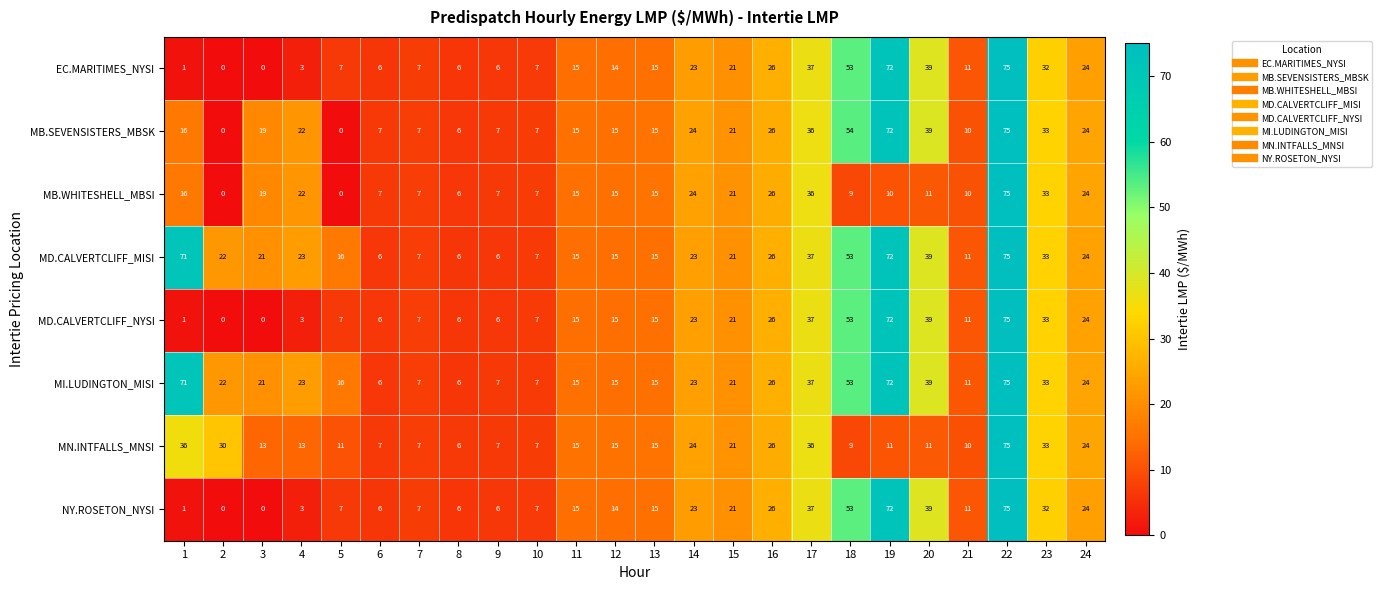

What is the difference between the highest and lowest values at 23?

1